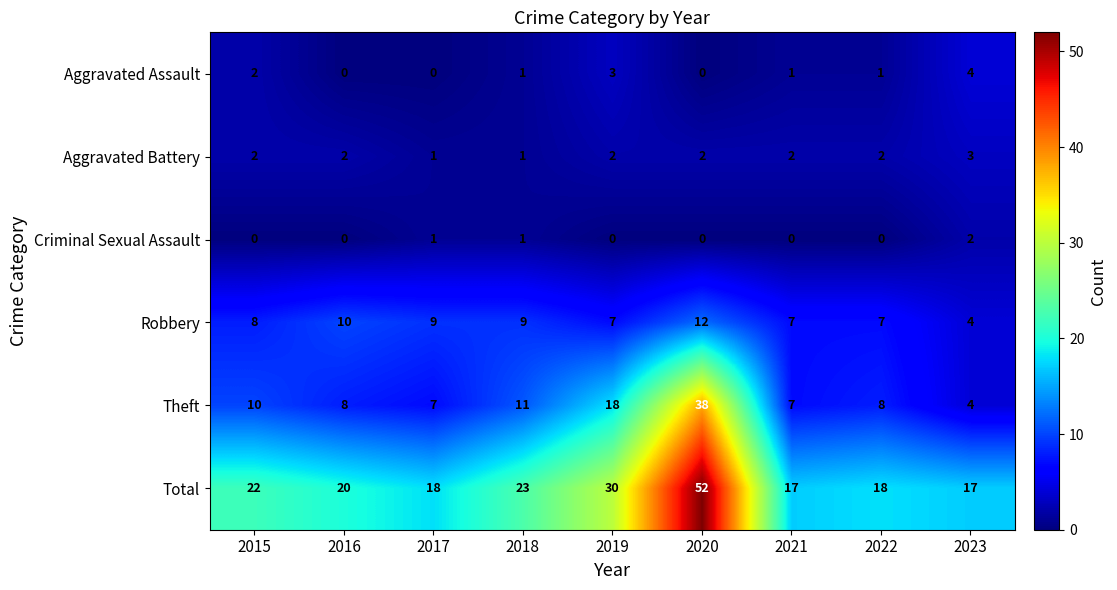

Which category has the highest value across all series?

2020